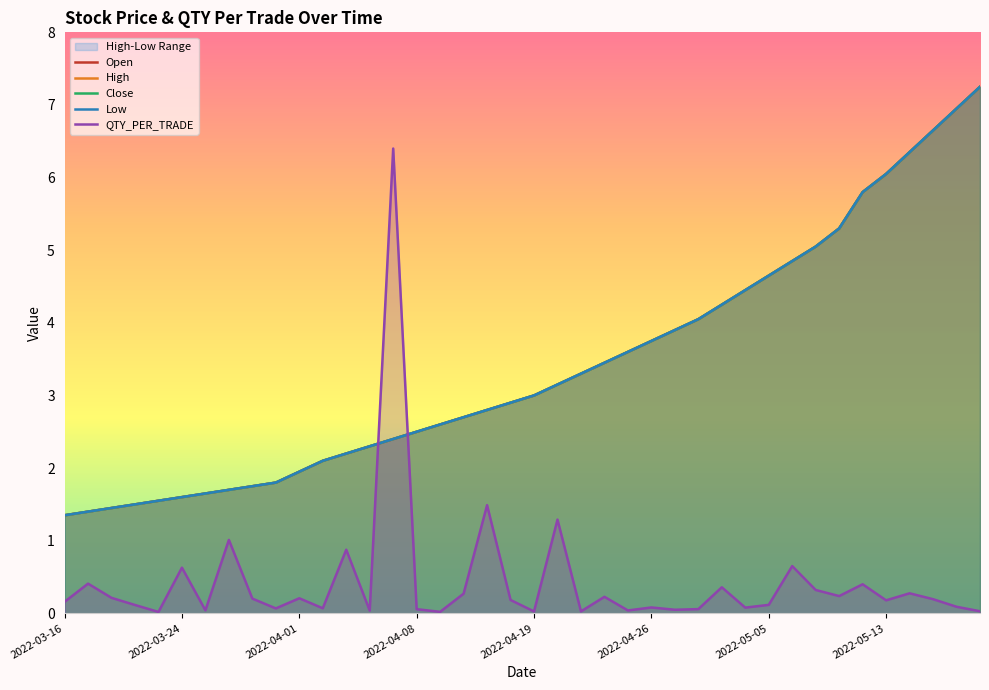

Does the chart display data point markers on the line(s)?

No